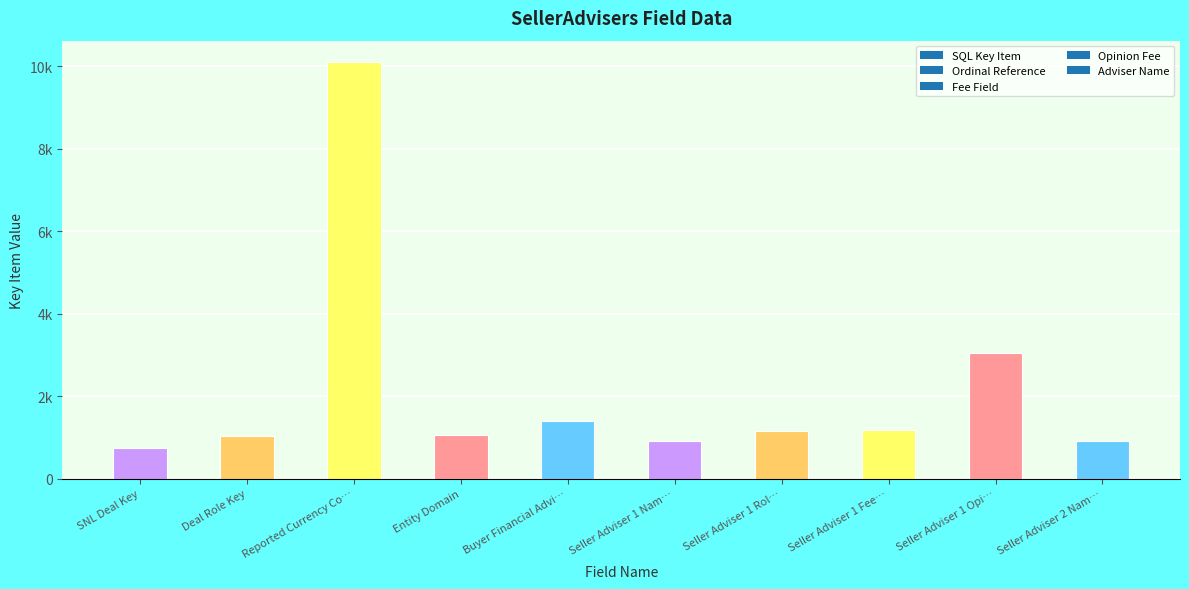

Are the bars horizontal?

No